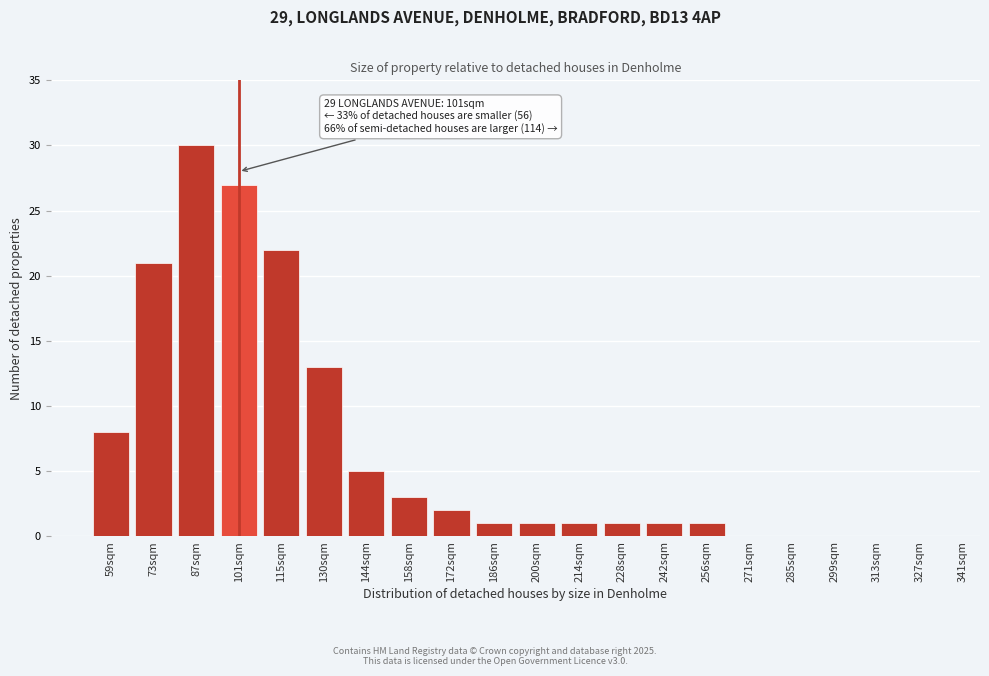

Reading right to left, list all the values displayed in this chart.

327sqm=0	313sqm=0	299sqm=0	285sqm=0	271sqm=0	256sqm=1	242sqm=1	228sqm=1	214sqm=1	200sqm=1	186sqm=1	172sqm=2	158sqm=3	144sqm=5	130sqm=13	115sqm=22	101sqm=27	87sqm=30	73sqm=21	59sqm=8